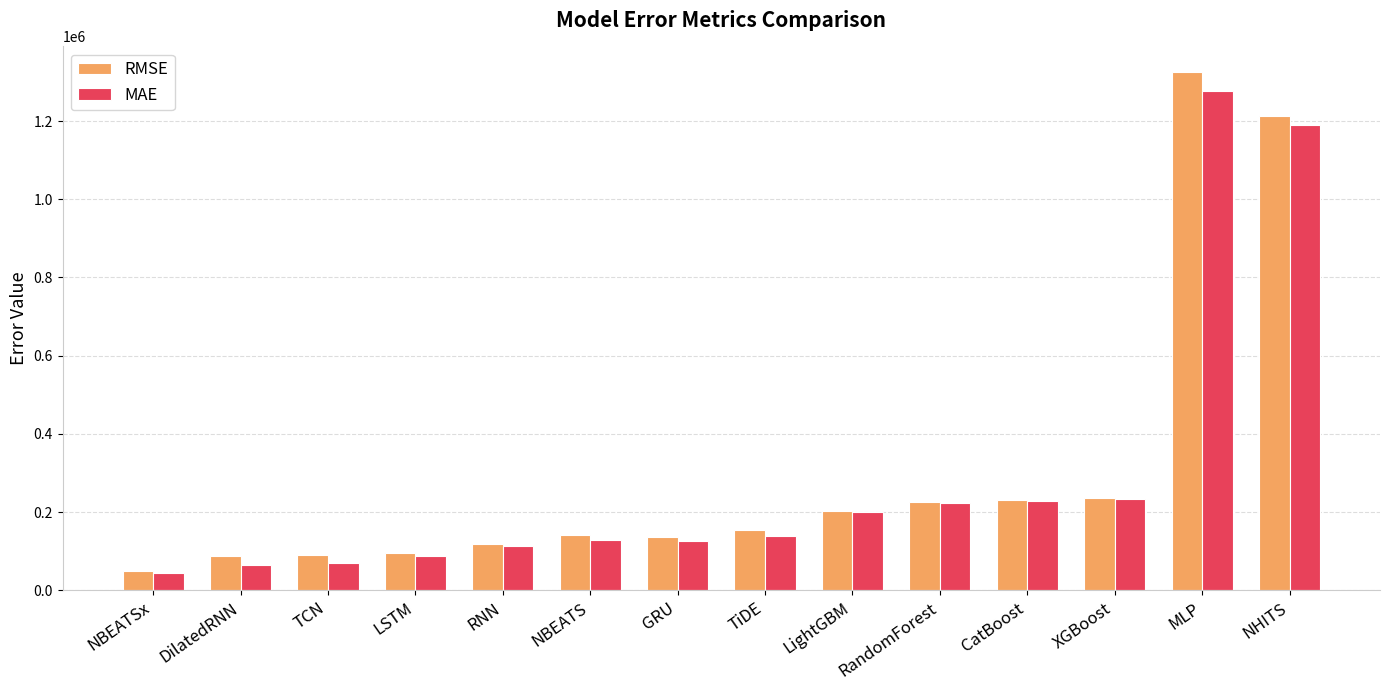

Are the bars grouped side by side (vs. stacked)?

Yes